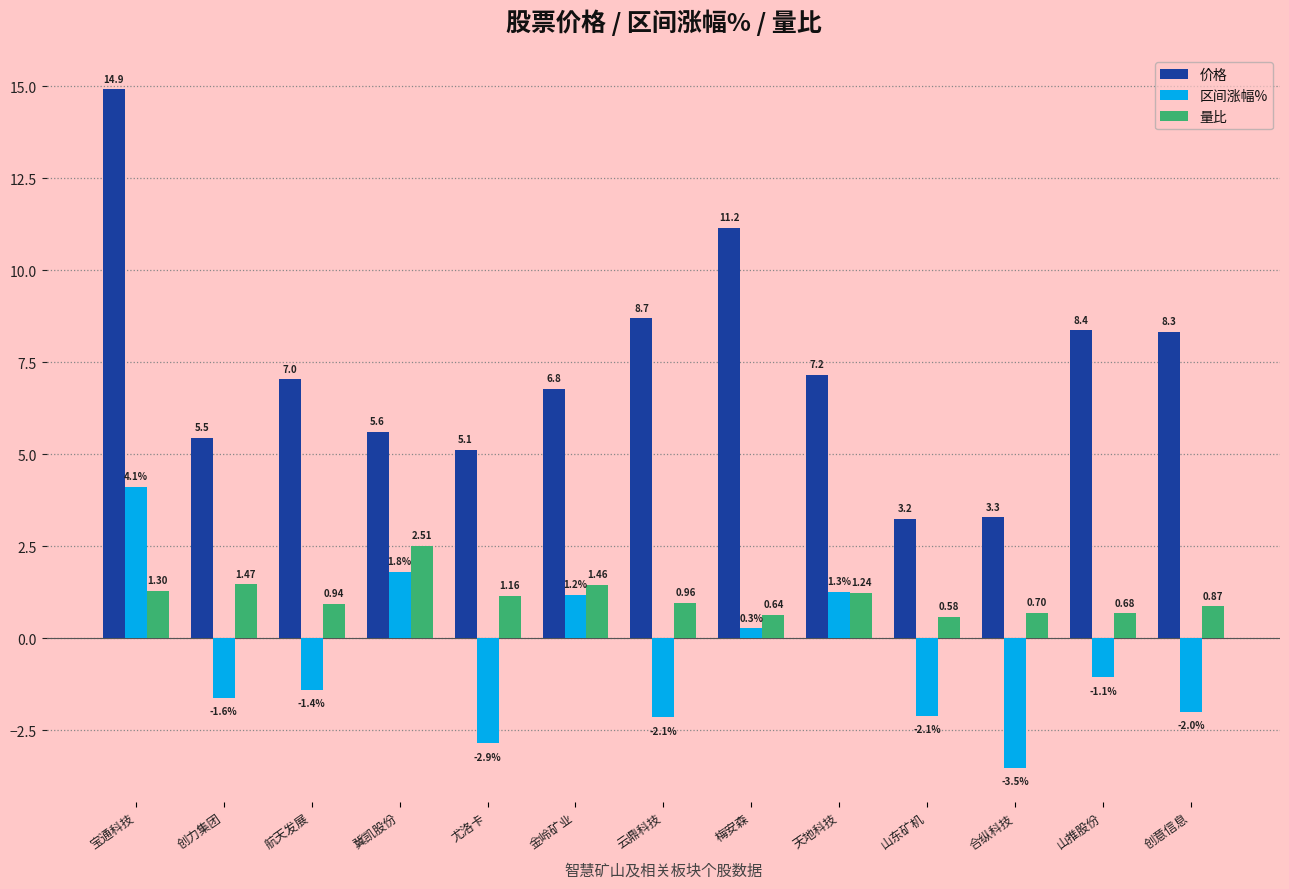

How many bars are there in total?

39